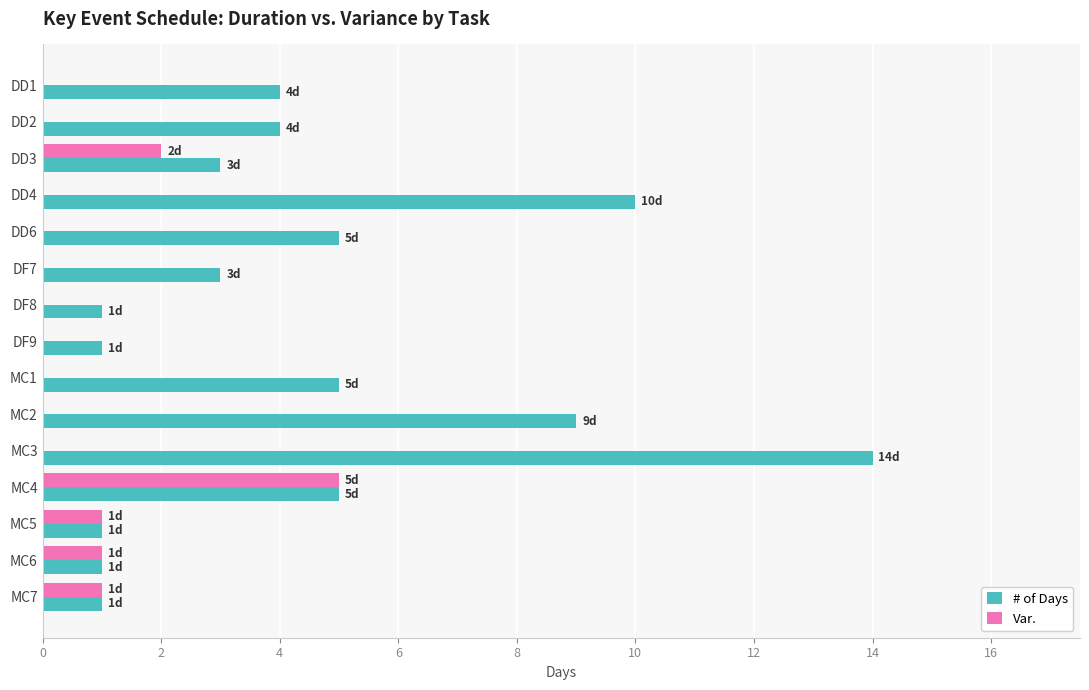

At which category does the chart reach its peak across all series?

MC3